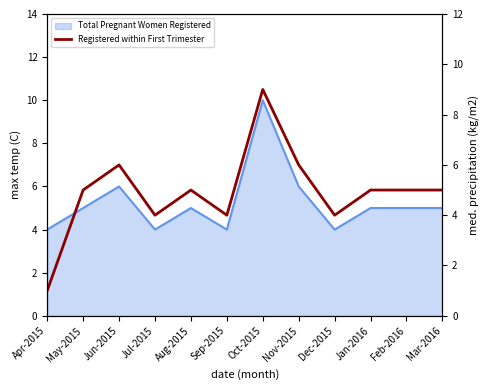

At which category does the data reach its first local valley?

Jul-2015